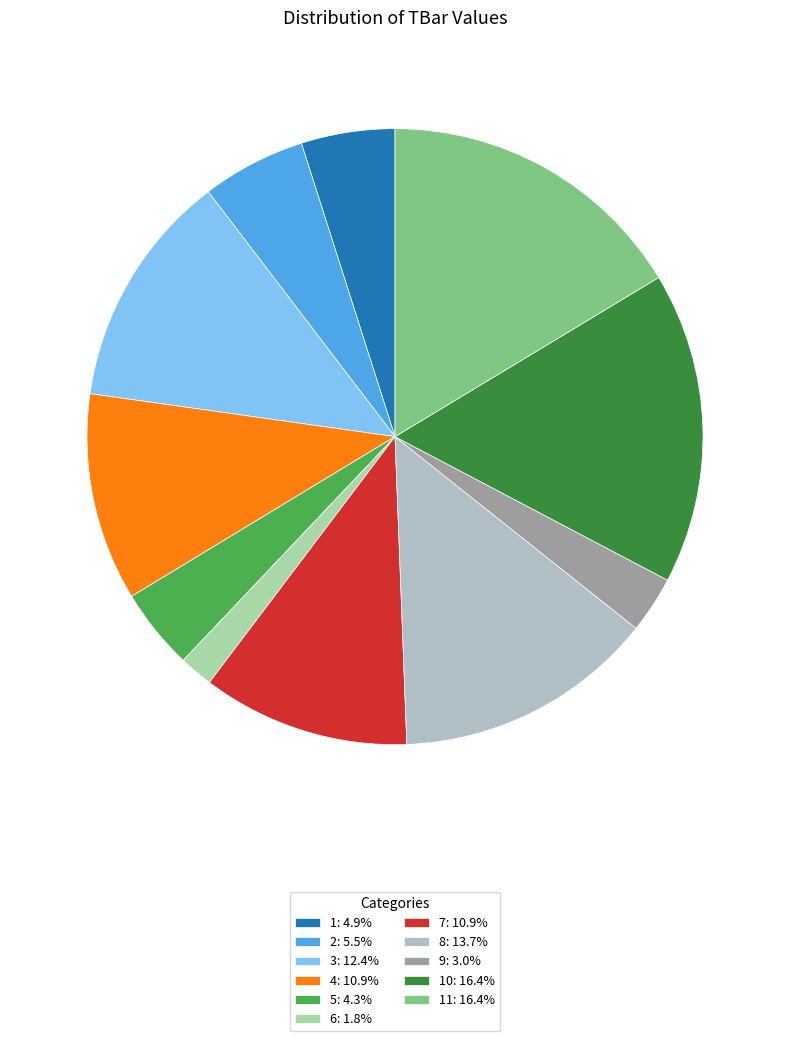

How many segments does this pie chart have?

11